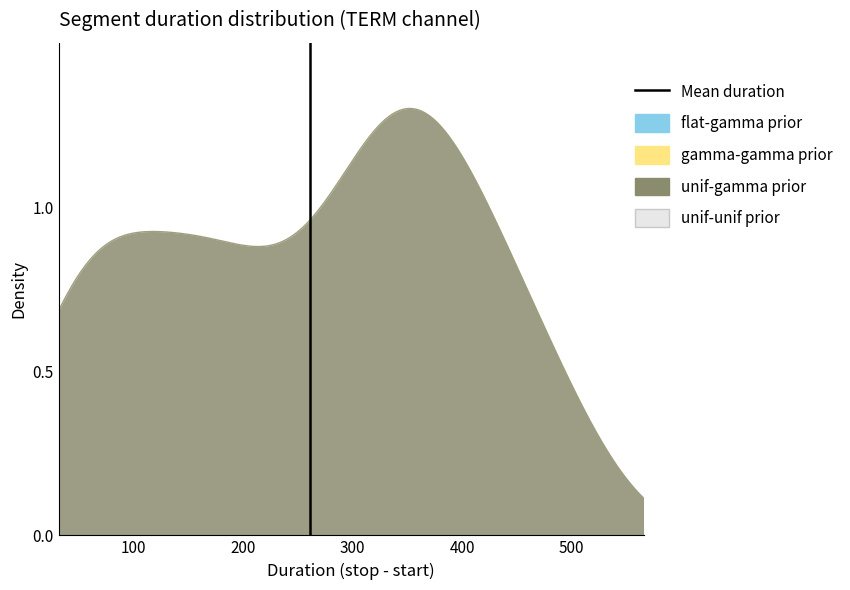

How many positive values are there?

1